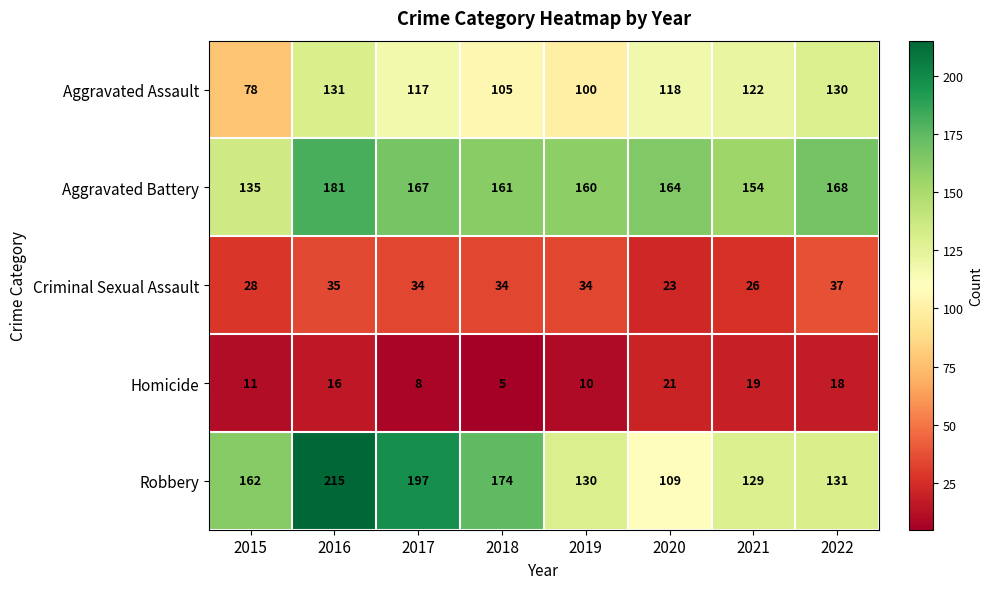

What is the sum of the Aggravated Assault values at 2021 and 2019?

222